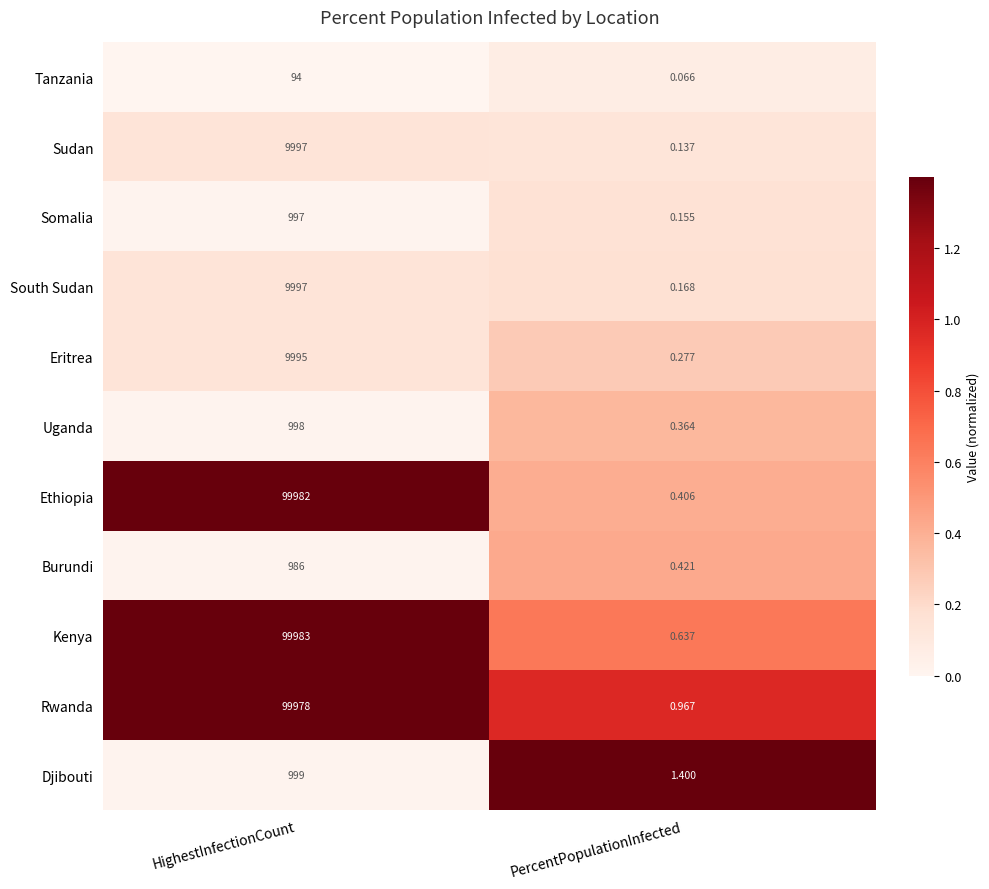

Where is Tanzania nearest to the value 47?

PercentPopulationInfected